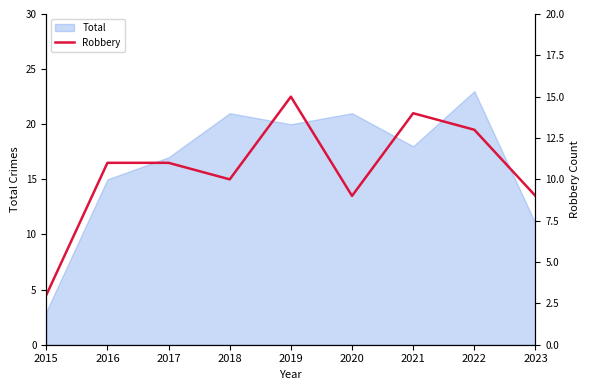

Where is the first local minimum?

2018